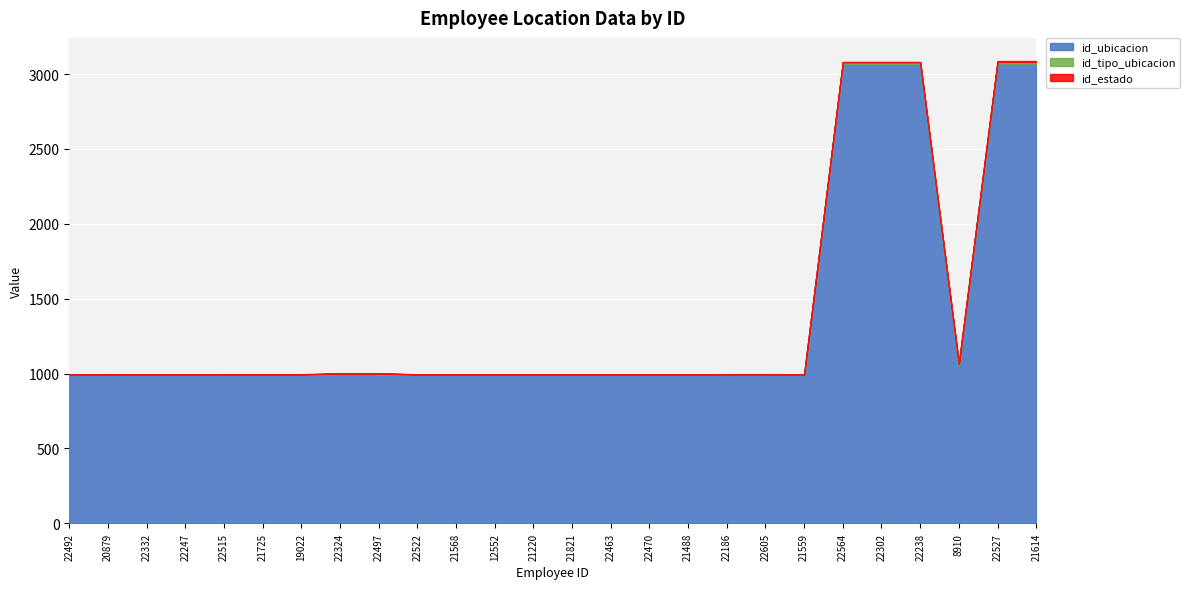

How many data points does each series have?

26